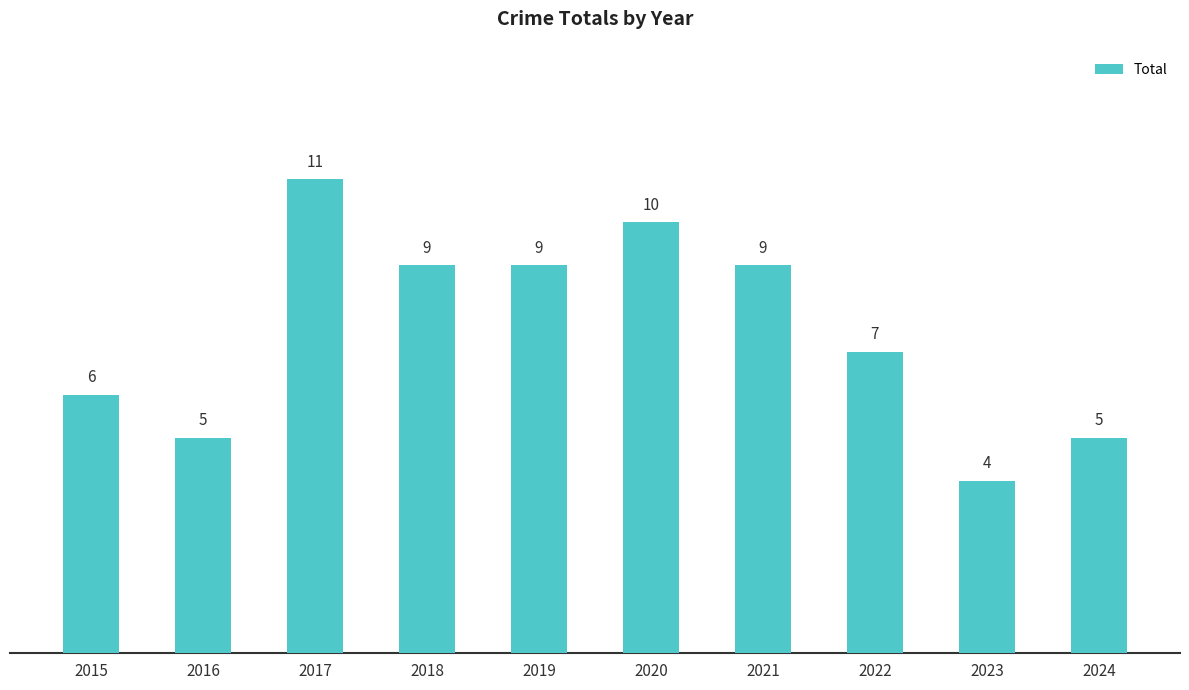

Reading right to left, list all the values displayed in this chart.

2024=5	2023=4	2022=7	2021=9	2020=10	2019=9	2018=9	2017=11	2016=5	2015=6